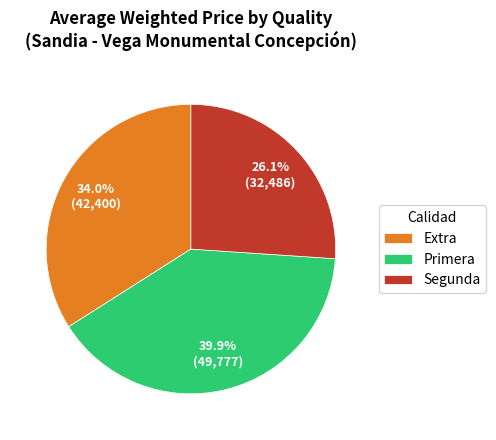

To the nearest percent, what is the average slice percentage?

33%